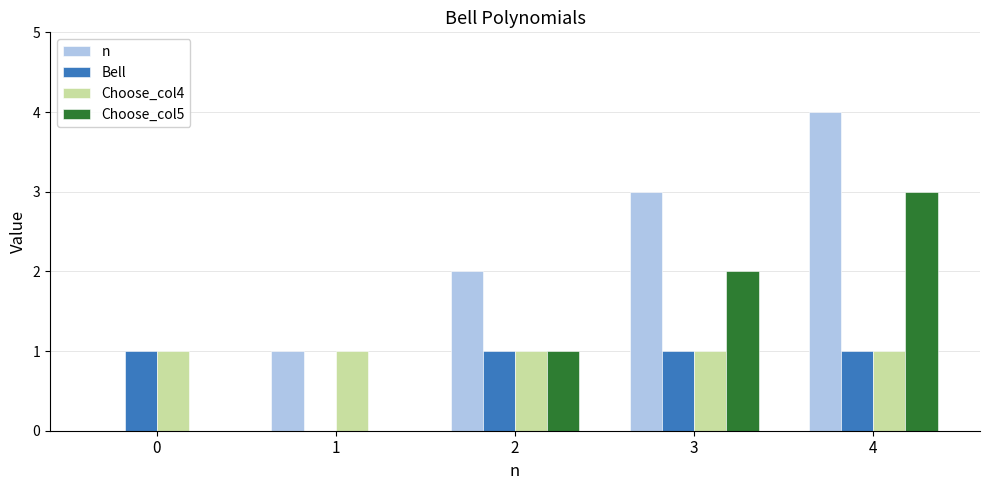

Reading left to right, extract all data points from this chart.

n: 0	1	2	3	4
Bell: 1	0	1	1	1
Choose_col4: 1	1	1	1	1
Choose_col5: 0	0	1	2	3